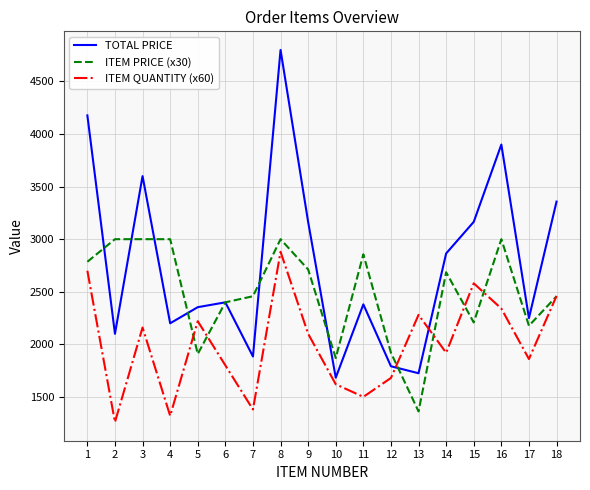

Which series changed the most between 6 and 16?

TOTAL PRICE